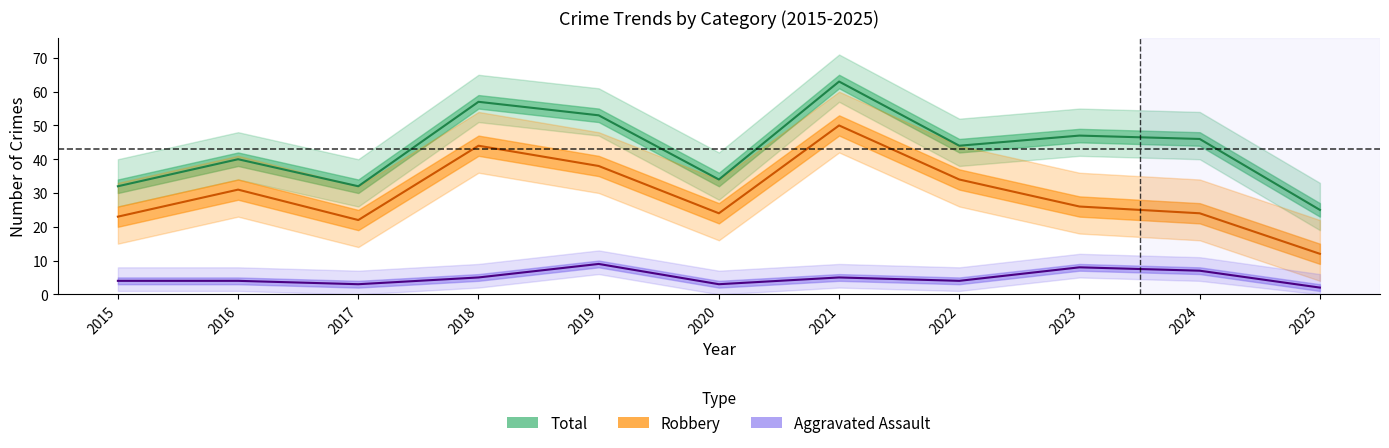

How many interior local peaks does the Total series have?

4